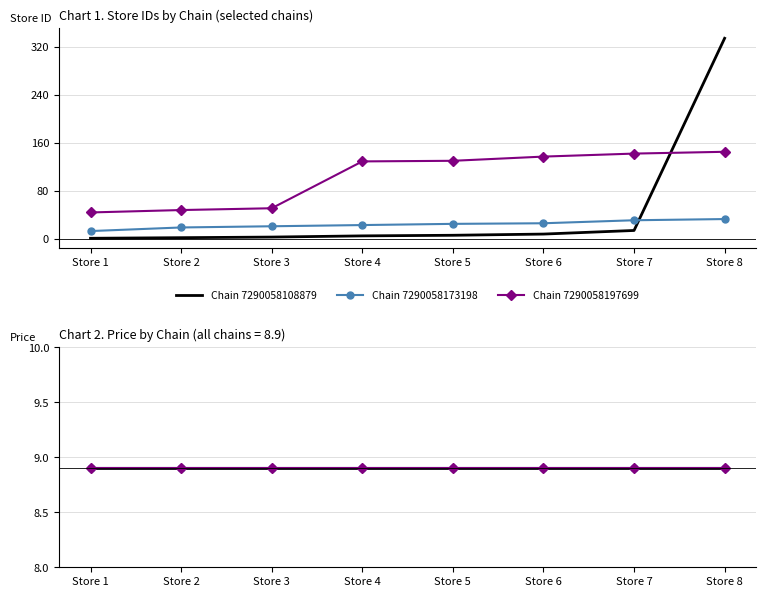

What is the sum of all 7290058108879 values?

373